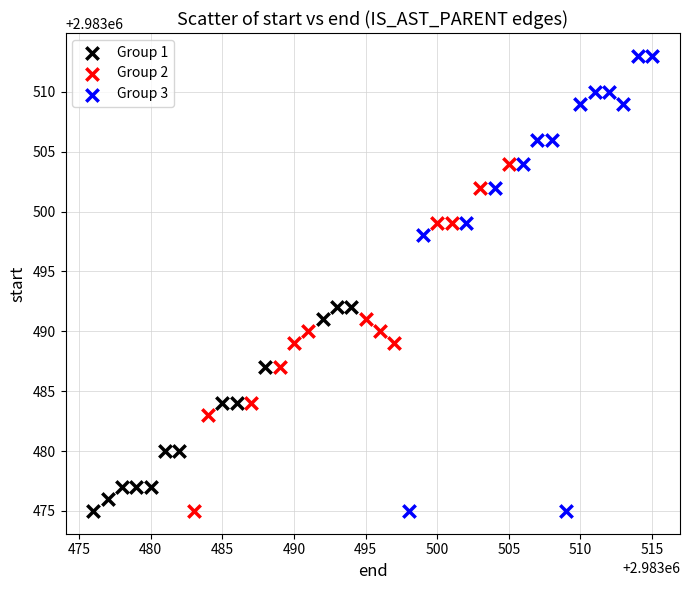

Which series has the widest spread of Y values?

Group 3